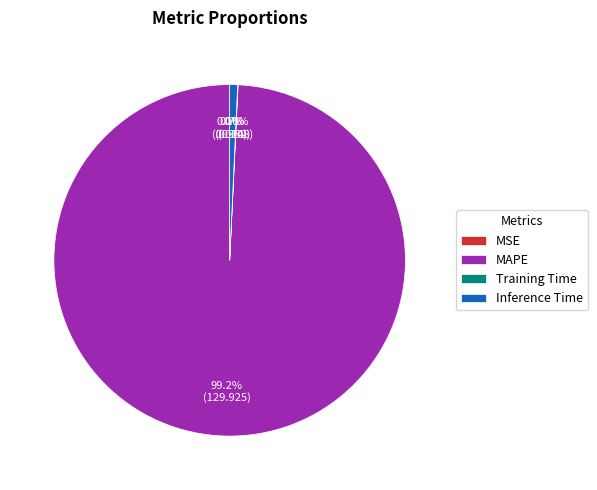

Which slice is the largest?

MAPE